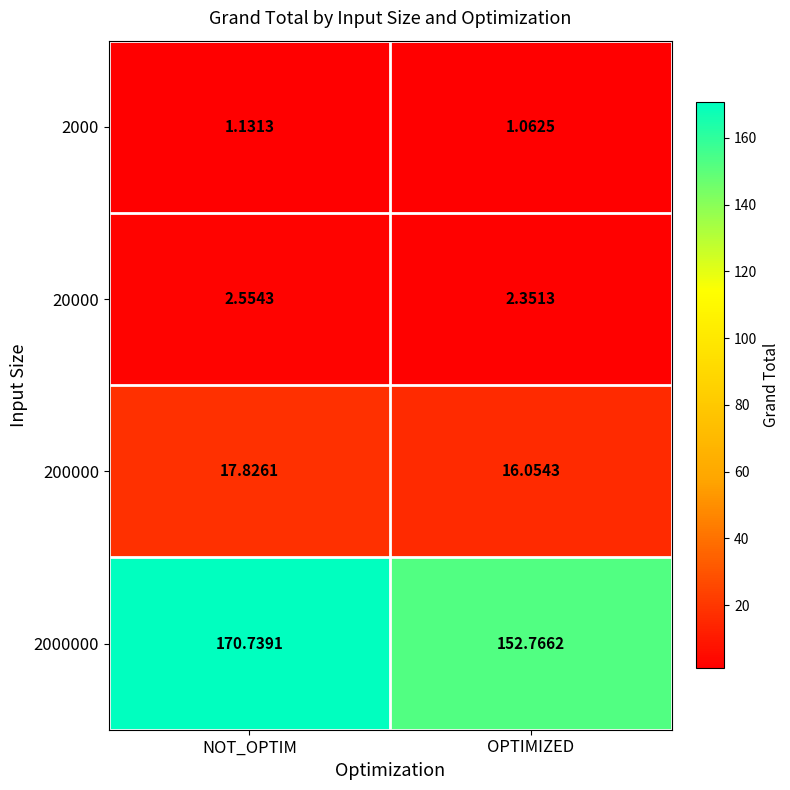

Rank the series by their maximum value, from lowest to highest.

2000, 20000, 200000, 2000000